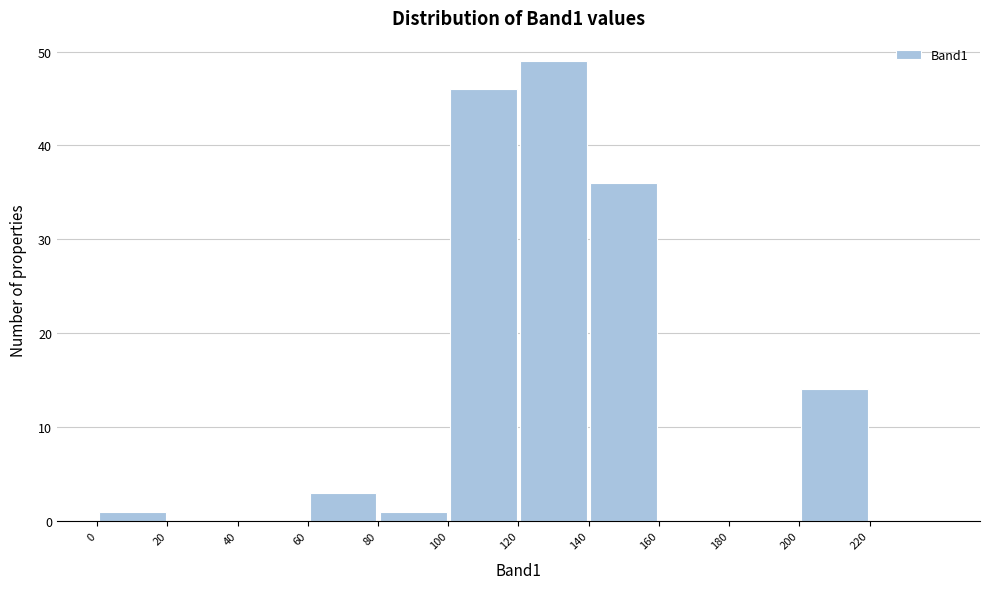

Reading left to right, transcribe this chart: for each bar, give the range it covers on the x-axis and its height. The values are not printed on the chart, so give them approximately, as read against the axis.

0 to 20: 1
20 to 40: 0
40 to 60: 0
60 to 80: 3
80 to 100: 1
100 to 120: 46
120 to 140: 49
140 to 160: 36
160 to 180: 0
180 to 200: 0
200 to 220: 14
220 to 240: 0